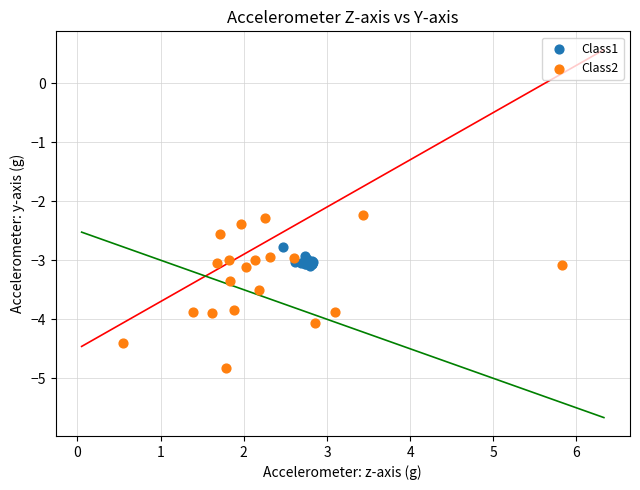

Which series reaches the maximum Y coordinate?

Class2